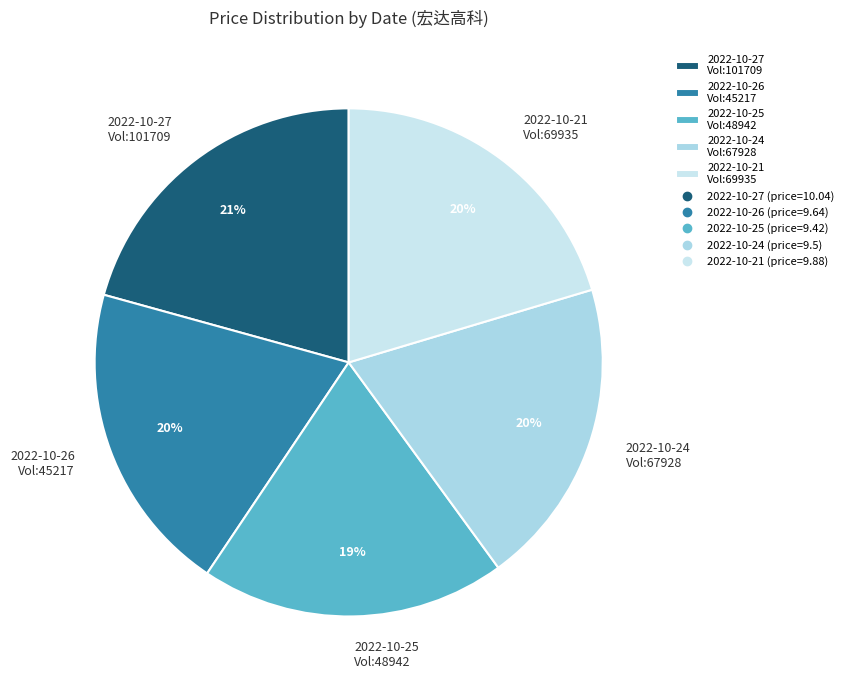

Does 2022-10-24 Vol:67928 account for over 50% of the chart?

No